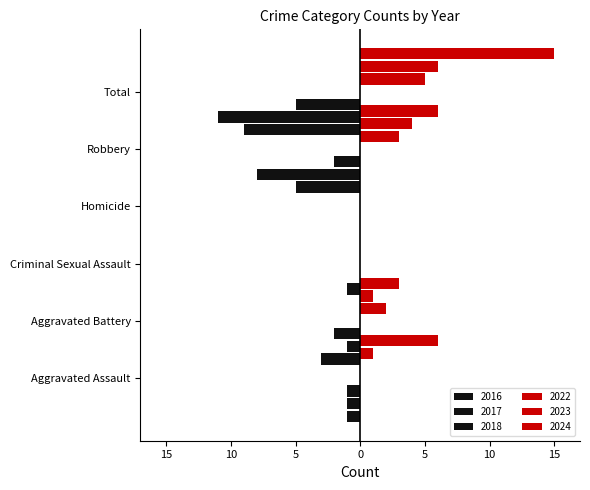

Reading left to right, transcribe all the data shown in this chart.

2017: -1	-1	-1	0	-8	-11
2018: -1	-3	0	0	-5	-9
2016: -1	-2	0	0	-2	-5
2022: 0	2	0	0	3	5
2023: 1	1	0	0	4	6
2024: 6	3	0	0	6	15